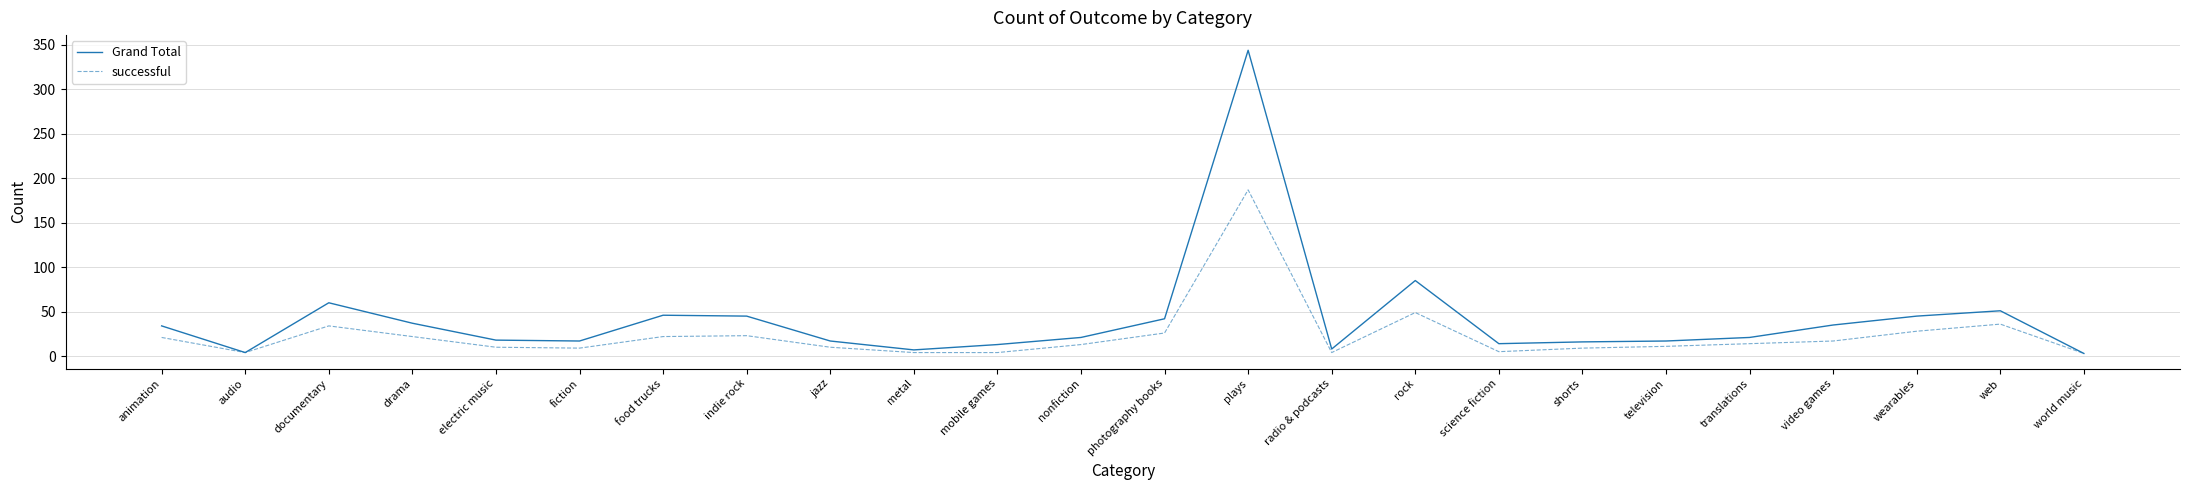

What is the approximate value of successful at jazz?

10